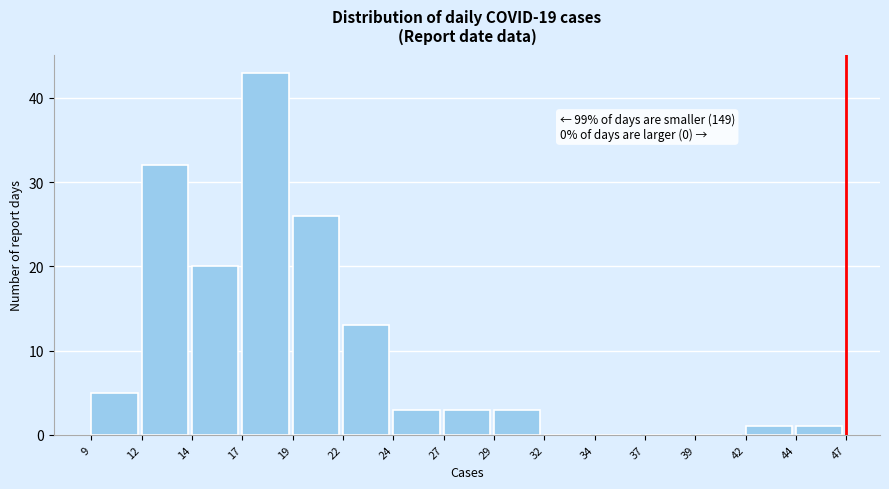

Reading left to right, transcribe all the data shown in this chart.

9=5	12=32	14=20	17=43	19=26	22=13	24=3	27=3	29=3	32=0	34=0	37=0	39=0	42=1	44=1